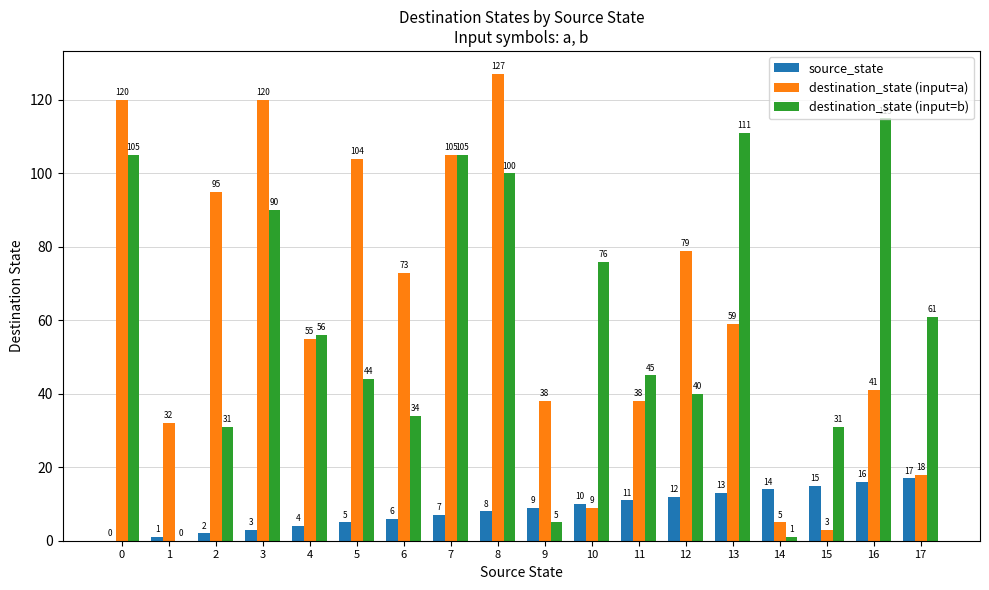

Between 6 and 8, which series saw the biggest shift?

destination_state (input=b)